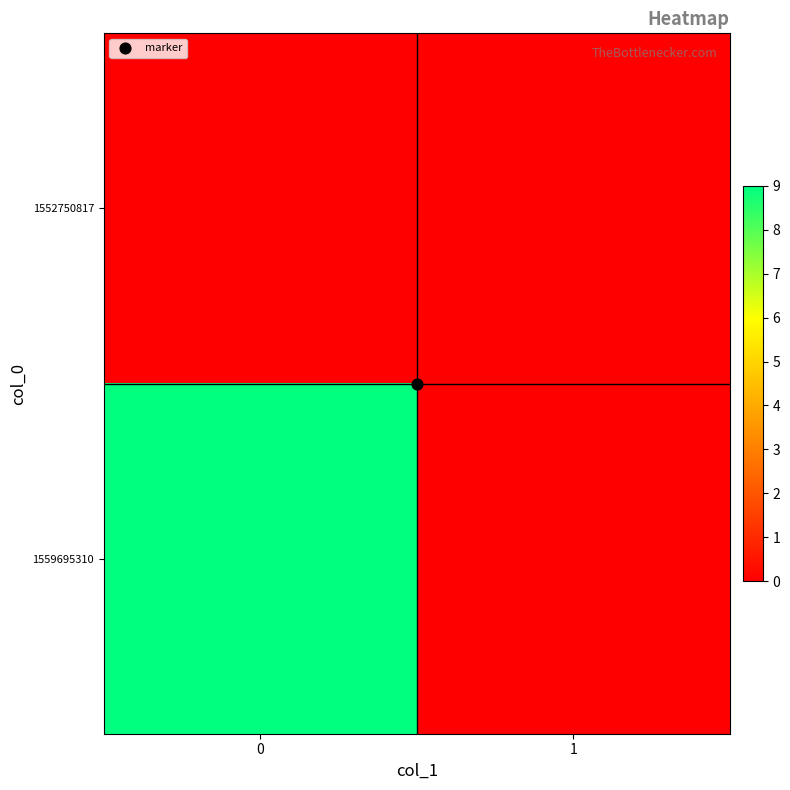

Reading right to left, extract all data points from this chart.

1552750817: 1=0	0=0
1559695310: 1=0	0=9